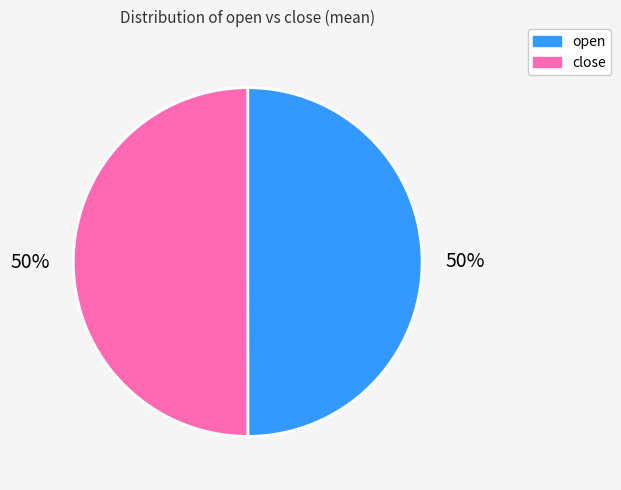

Approximately how many times larger is the value at close compared to open?

1.0